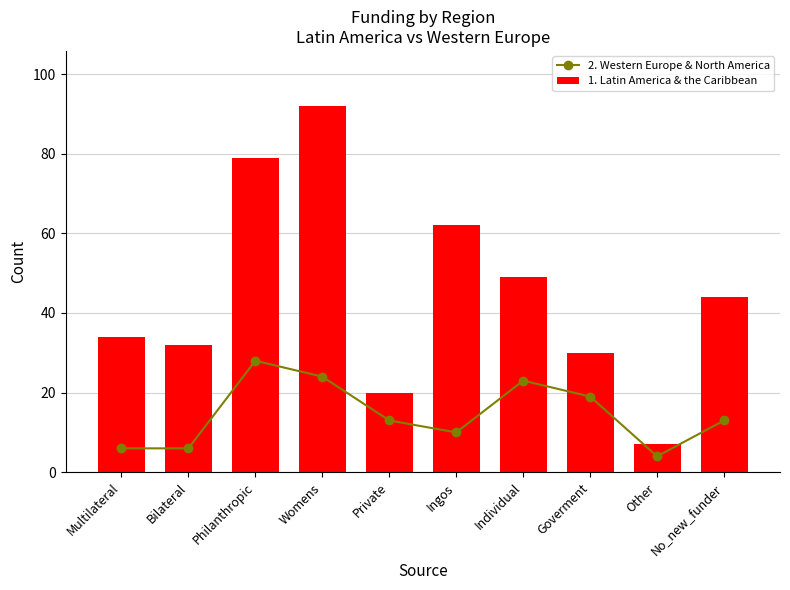

How many data points in 2. Western Europe & North America are above 13?

4